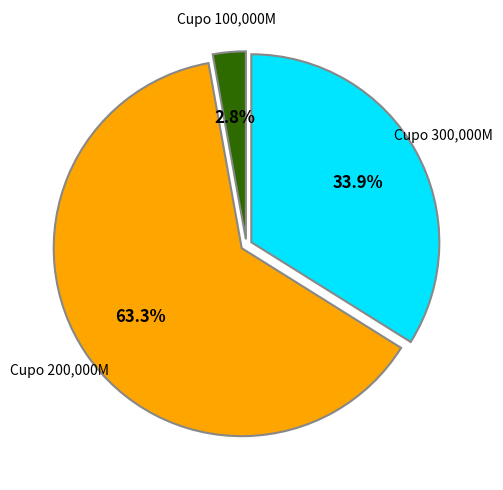

To the nearest percent, what is the difference between the largest and smallest slice percentages?

60%